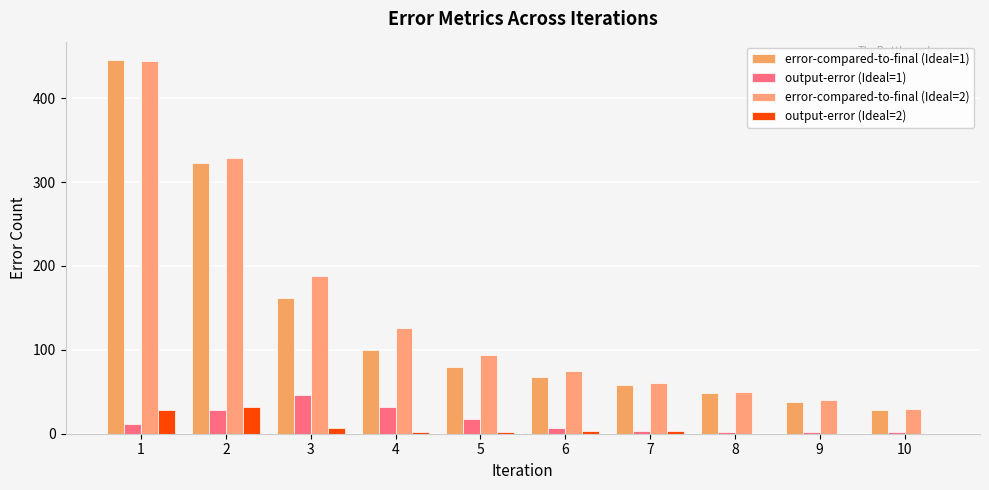

Is the value of error-compared-to-final (Ideal=1) at 5 greater than the value of output-error (Ideal=2) at 10?

Yes